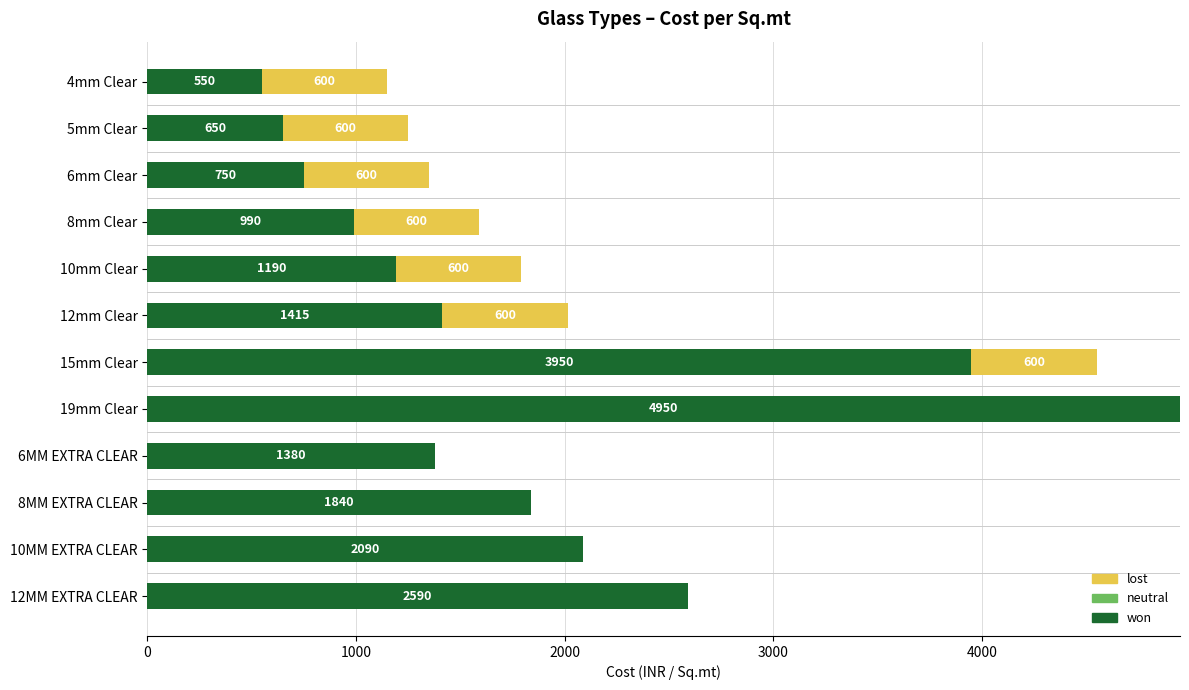

What is the sum of all won values?

22345